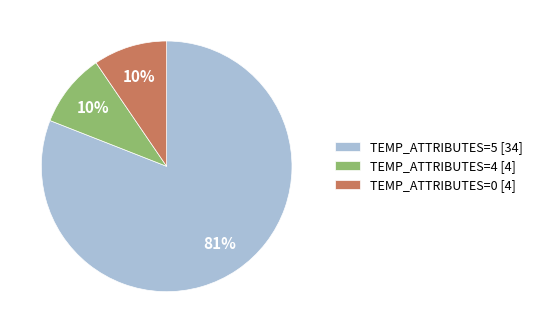

Is there any slice that represents more than half of the pie?

Yes